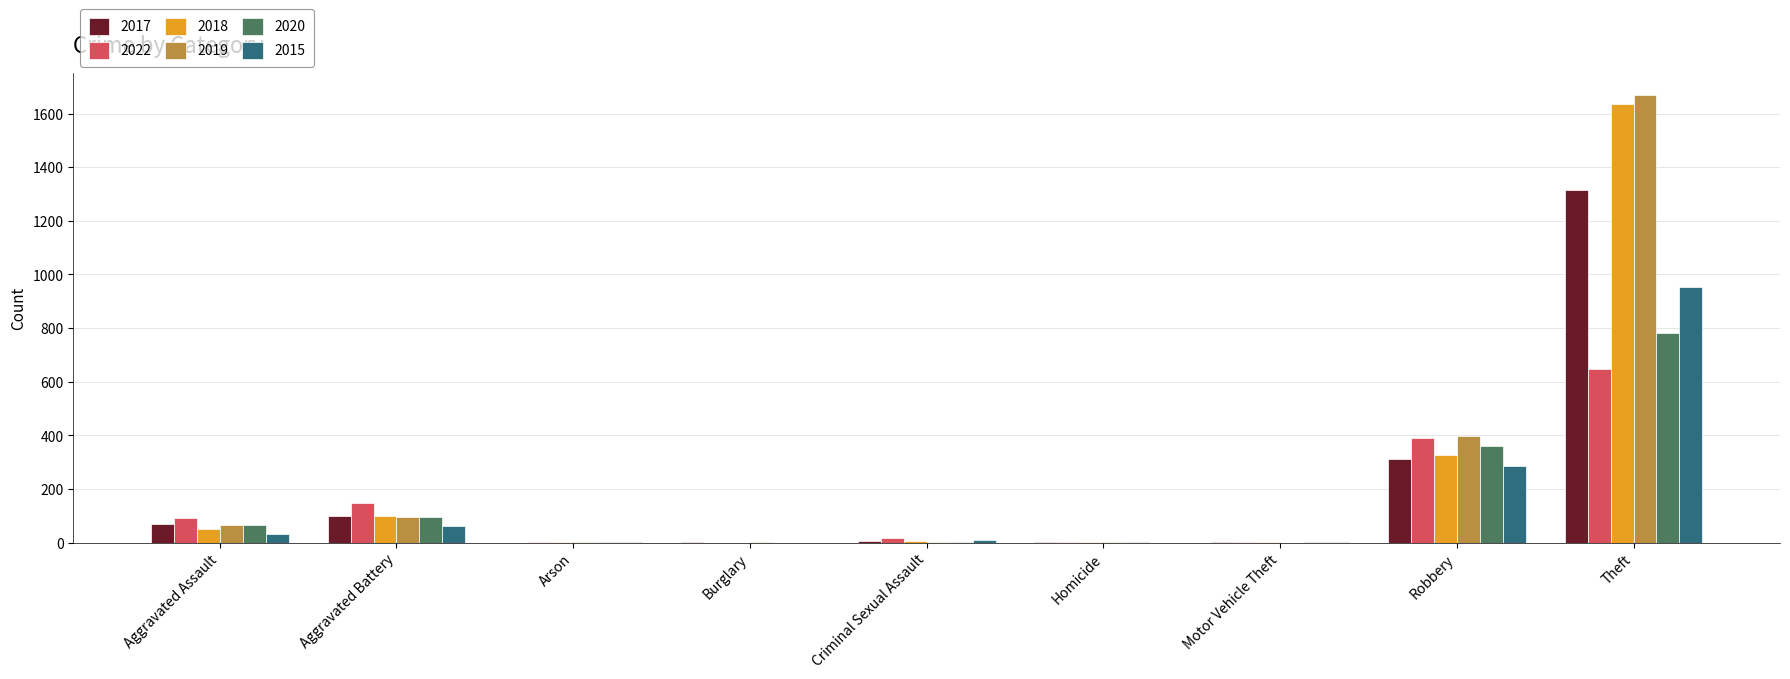

The value of 2020 at Burglary is 0. True or false?

True